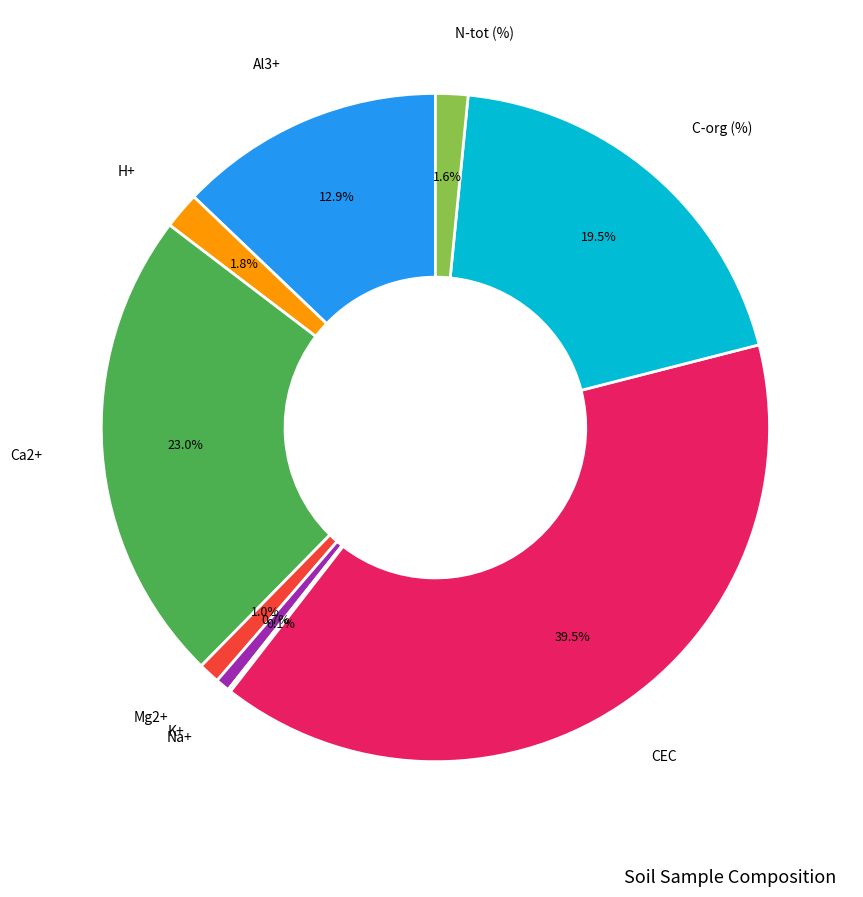

Is there any slice that represents more than half of the pie?

No